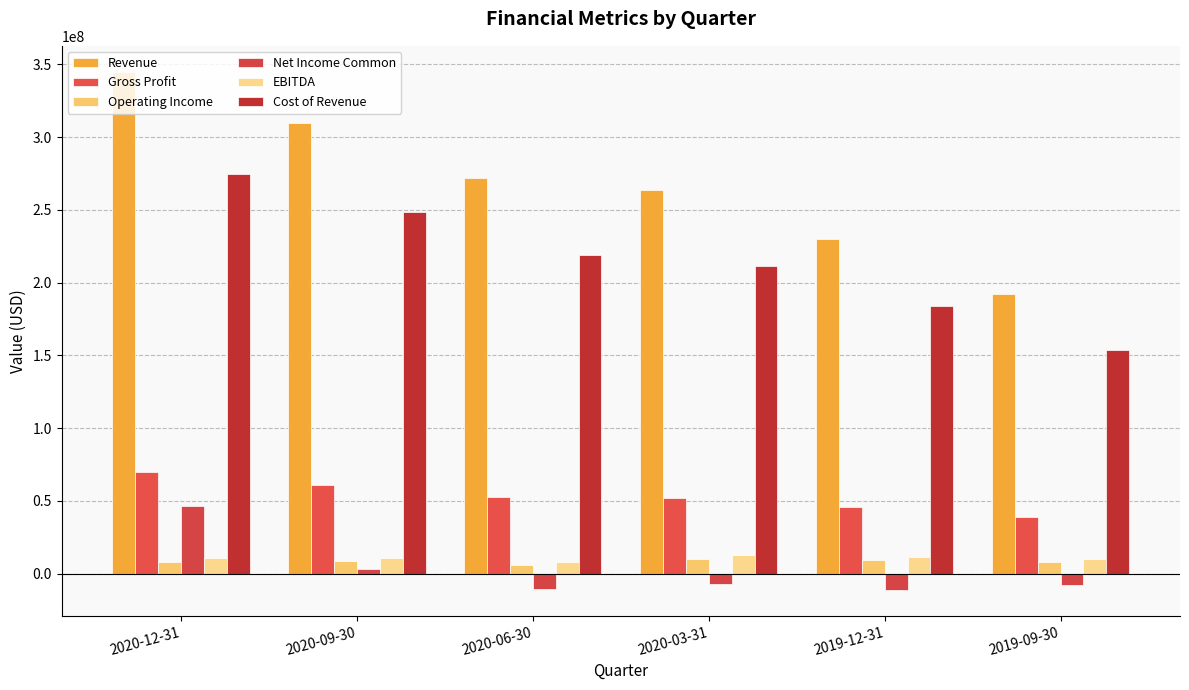

Rank the series at 2020-06-30 from lowest to highest value.

Net Income Common, Operating Income, EBITDA, Gross Profit, Cost of Revenue, Revenue